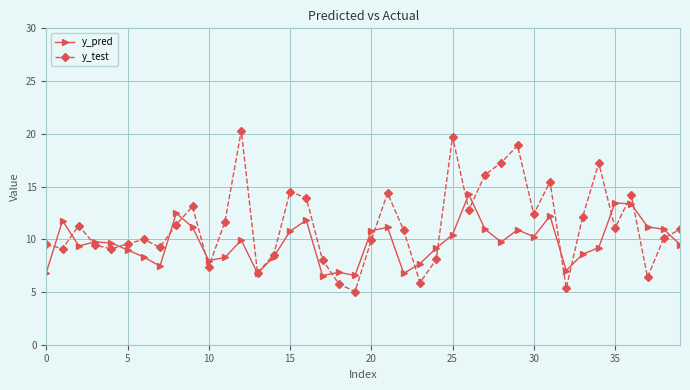

True or false: y_pred has more than 2 interior local peaks.

True